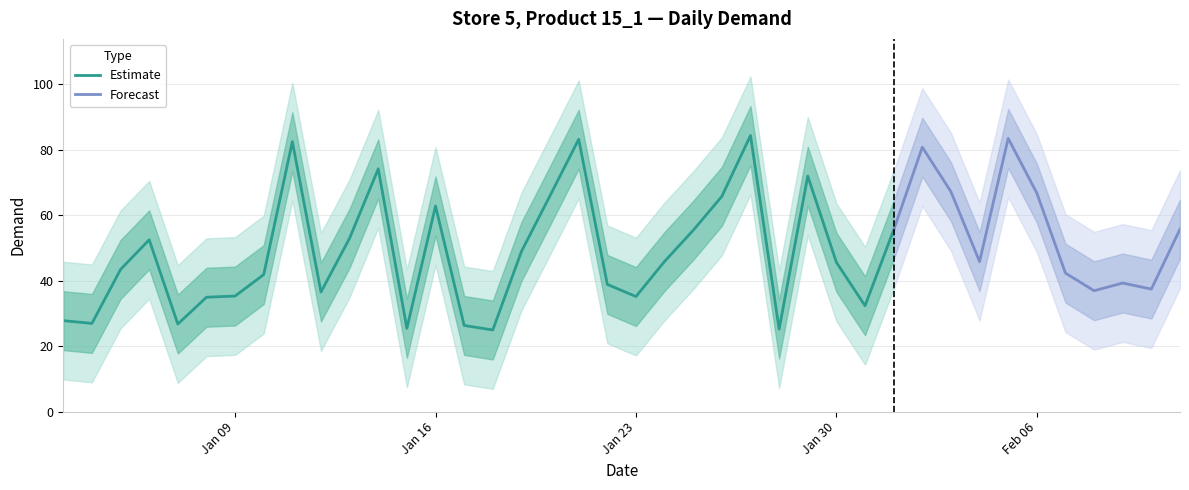

What is the maximum value shown in the chart?

84.4